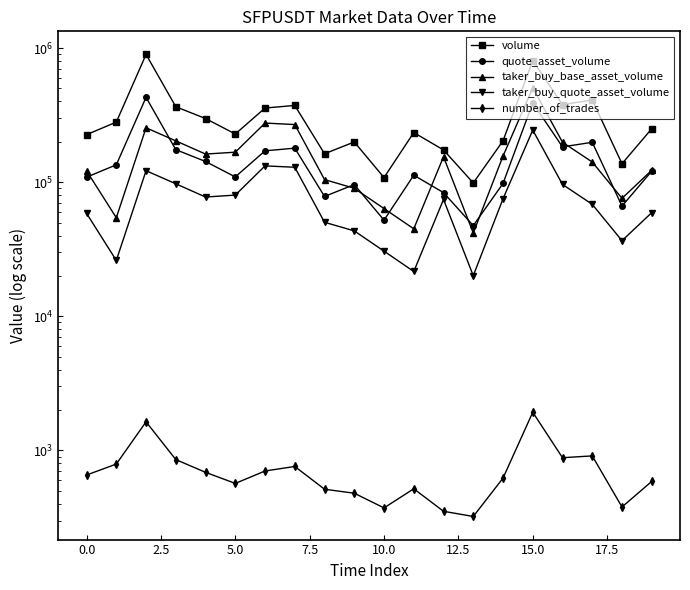

Is it true that taker_buy_quote_asset_volume equals 17815.3 at 7.5?

False